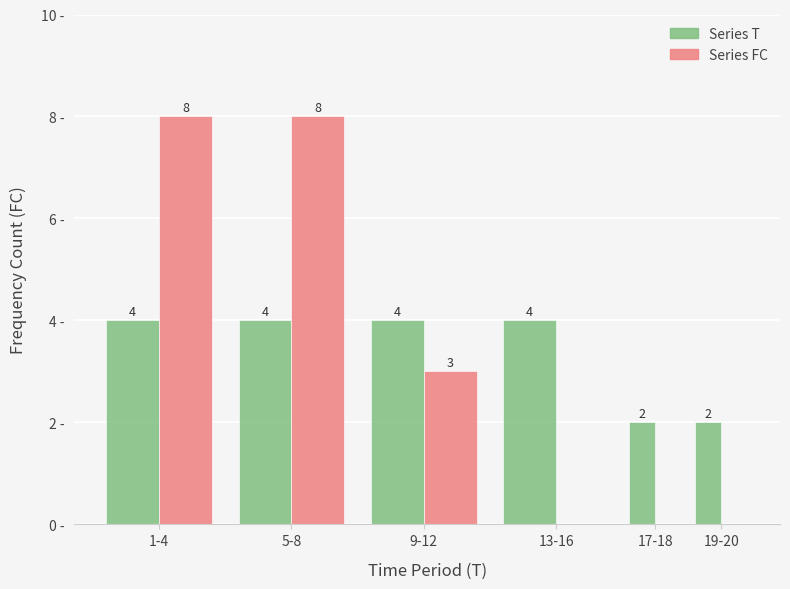

Between 13-16 and 17-18, which series saw the biggest shift?

Series T